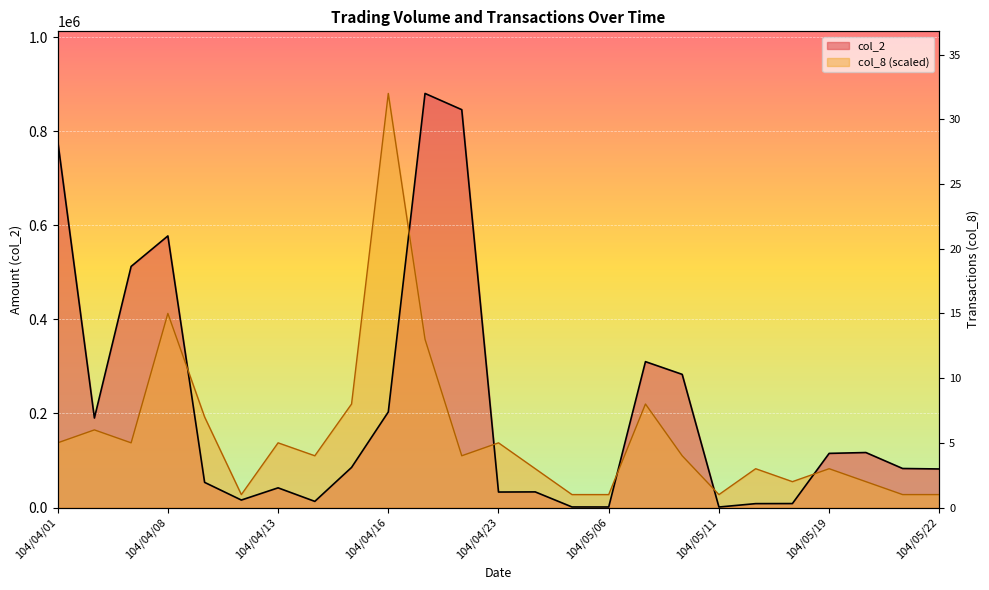

Reading right to left, what are all the values shown in this chart?

col_2: 82000.0	83000.0	116950.0	115150.0	8430.0	8290.0	1080.0	283180.0	310220.0	1160.0	1210.0	33230.0	32940.0	846040.0	880550.0	203190.0	85260.0	13070.0	41870.0	15900.0	53500.0	577530.0	512710.0	190350.0	780580.0
col_8: 27517.2	27517.2	55034.4	82551.6	55034.4	82551.6	27517.2	110068.8	220137.5	27517.2	27517.2	82551.6	137585.9	110068.8	357723.4	880550.0	220137.5	110068.8	137585.9	27517.2	192620.3	412757.8	137585.9	165103.1	137585.9